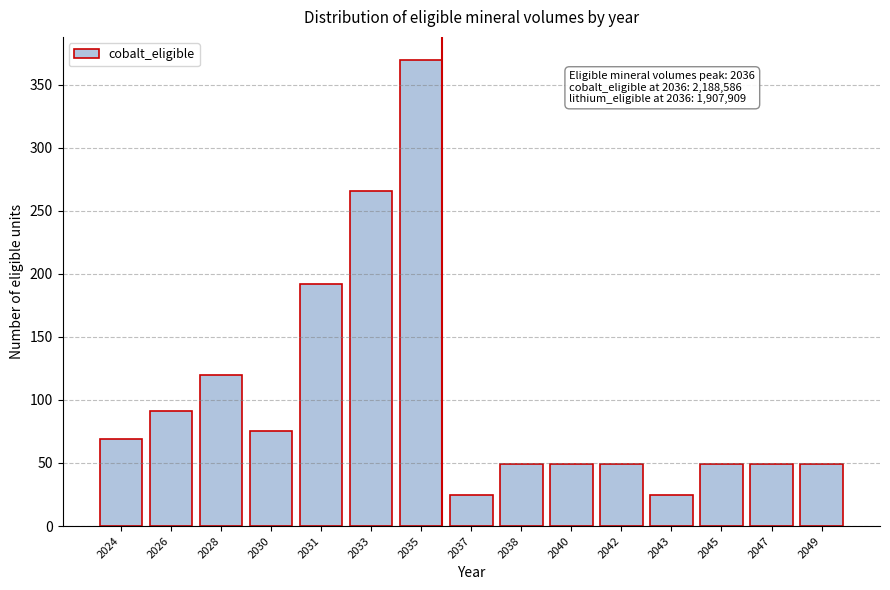

Reading left to right, transcribe all the data shown in this chart.

69.0	91.6	120.1	75.2	191.7	265.5	369.3	24.7	49.3	49.3	49.3	24.7	49.3	49.3	49.3